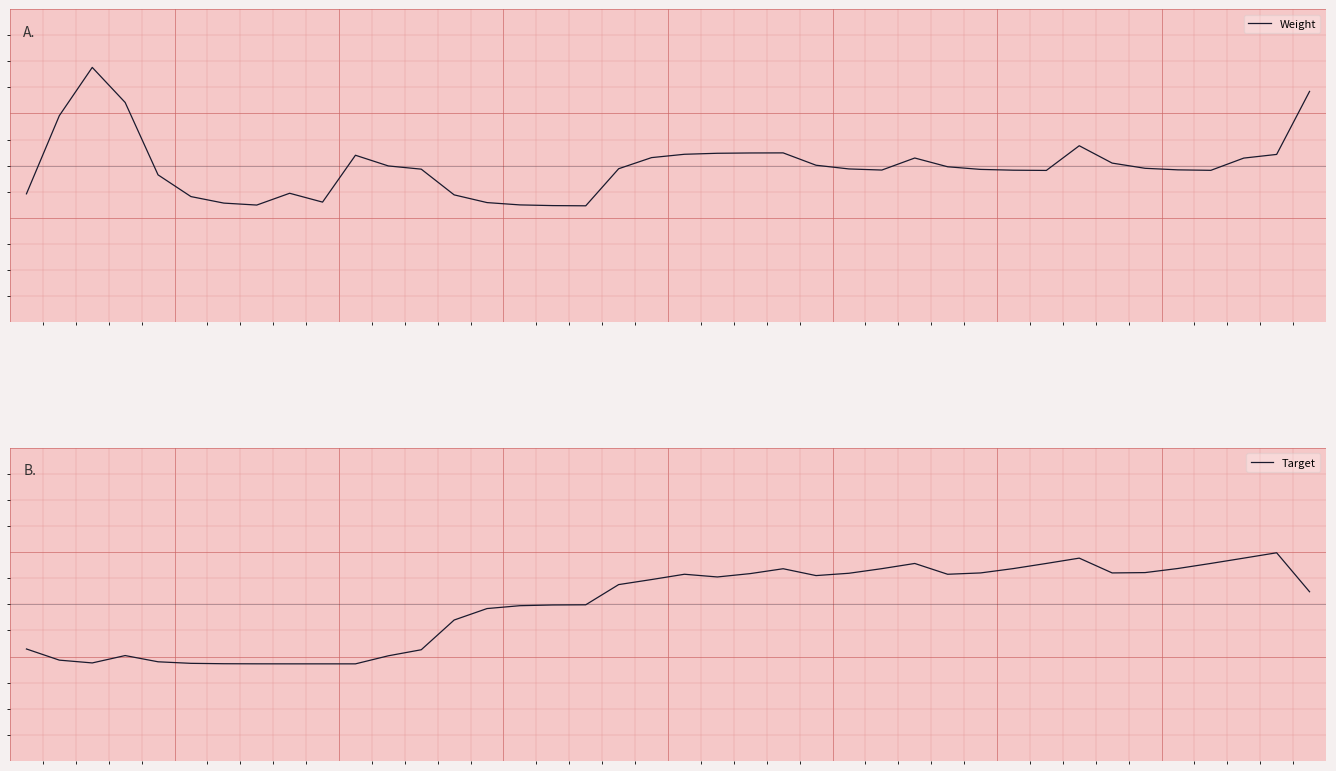

Reading left to right, extract all data points from this chart.

Weight: 0=-0.5	1=1.0	2=1.9	3=1.2	4=-0.2	5=-0.6	6=-0.7	7=-0.8	8=-0.5	9=-0.7	10=0.2	11=-0.0	12=-0.1	13=-0.6	14=-0.7	15=-0.8	16=-0.8	17=-0.8	18=-0.1	19=0.2	20=0.2	21=0.2	22=0.2	23=0.2	24=0.0	25=-0.1	26=-0.1	27=0.1	28=-0.0	29=-0.1	30=-0.1	31=-0.1	32=0.4	33=0.0	34=-0.1	35=-0.1	36=-0.1	37=0.1	38=0.2	39=1.4
Target: 0=-0.9	1=-1.1	2=-1.1	3=-1.0	4=-1.1	5=-1.1	6=-1.1	7=-1.1	8=-1.1	9=-1.1	10=-1.1	11=-1.0	12=-0.9	13=-0.3	14=-0.1	15=-0.0	16=-0.0	17=-0.0	18=0.4	19=0.5	20=0.6	21=0.5	22=0.6	23=0.7	24=0.6	25=0.6	26=0.7	27=0.8	28=0.6	29=0.6	30=0.7	31=0.8	32=0.9	33=0.6	34=0.6	35=0.7	36=0.8	37=0.9	38=1.0	39=0.2